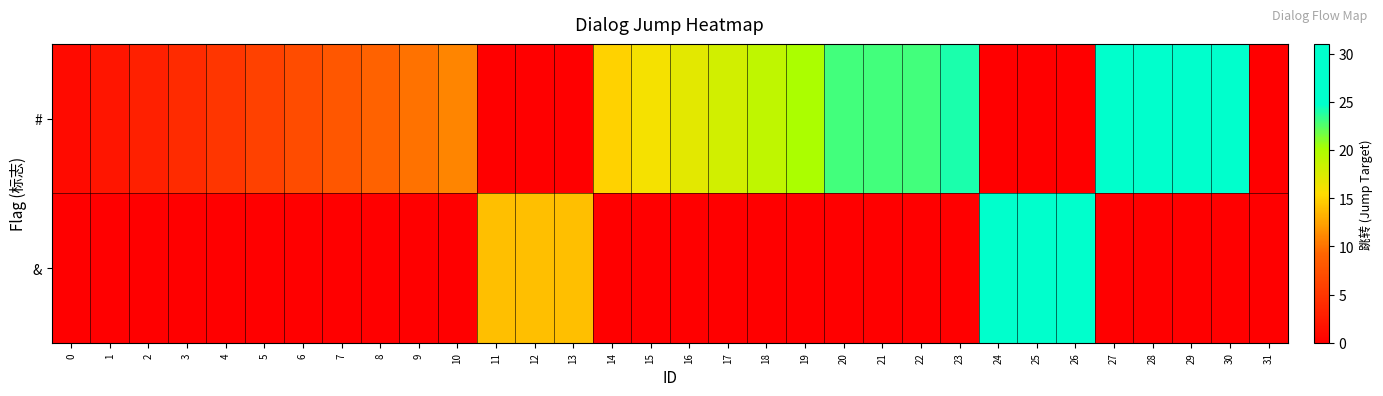

Which series changed the most between 5 and 8?

#